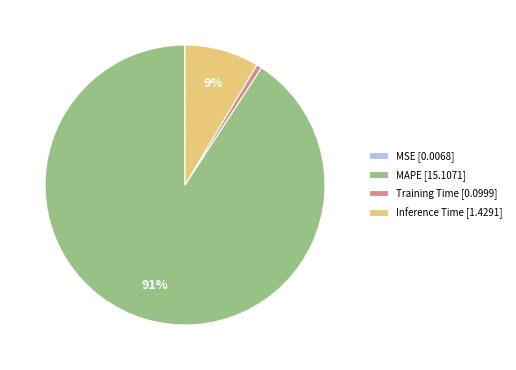

What percentage is the Training Time [0.0999] slice, to the nearest percent?

1%